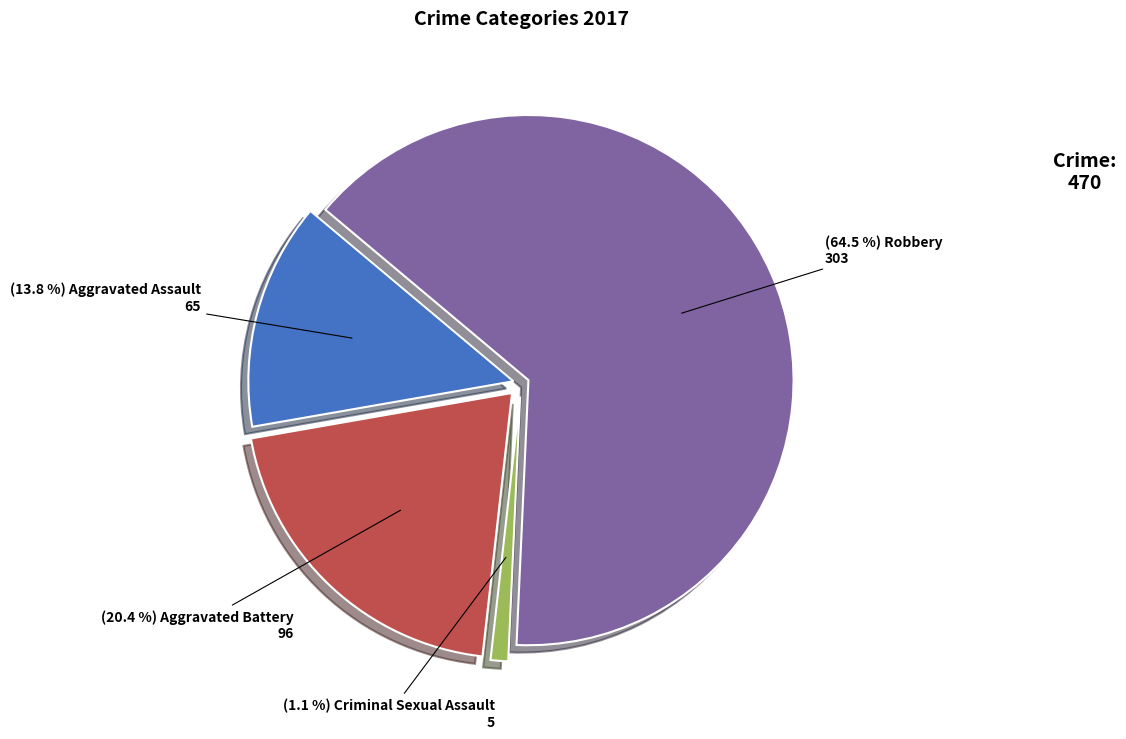

To the nearest percent, what portion does Criminal Sexual Assault represent?

1%